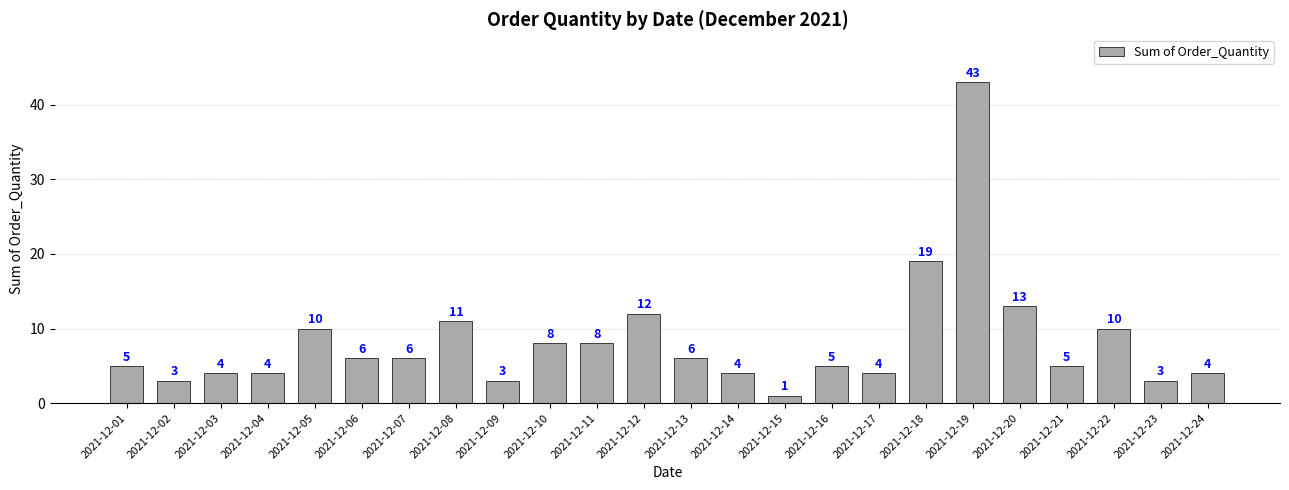

What is the average value?

8